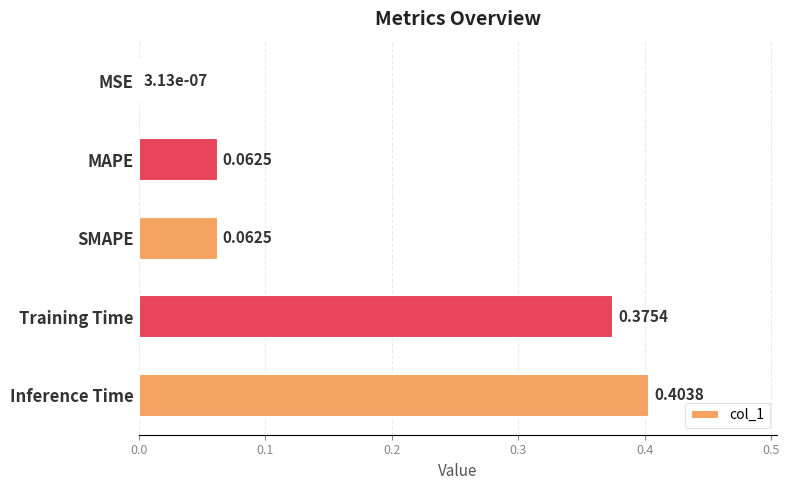

At which category does the chart reach its peak across all series?

Inference Time